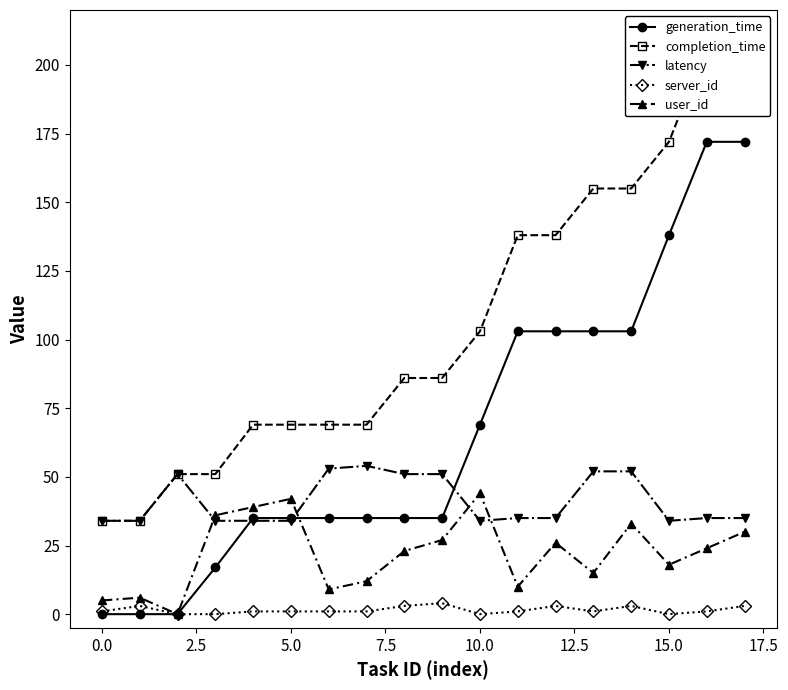

Is this an area chart (filled region under the line)?

No